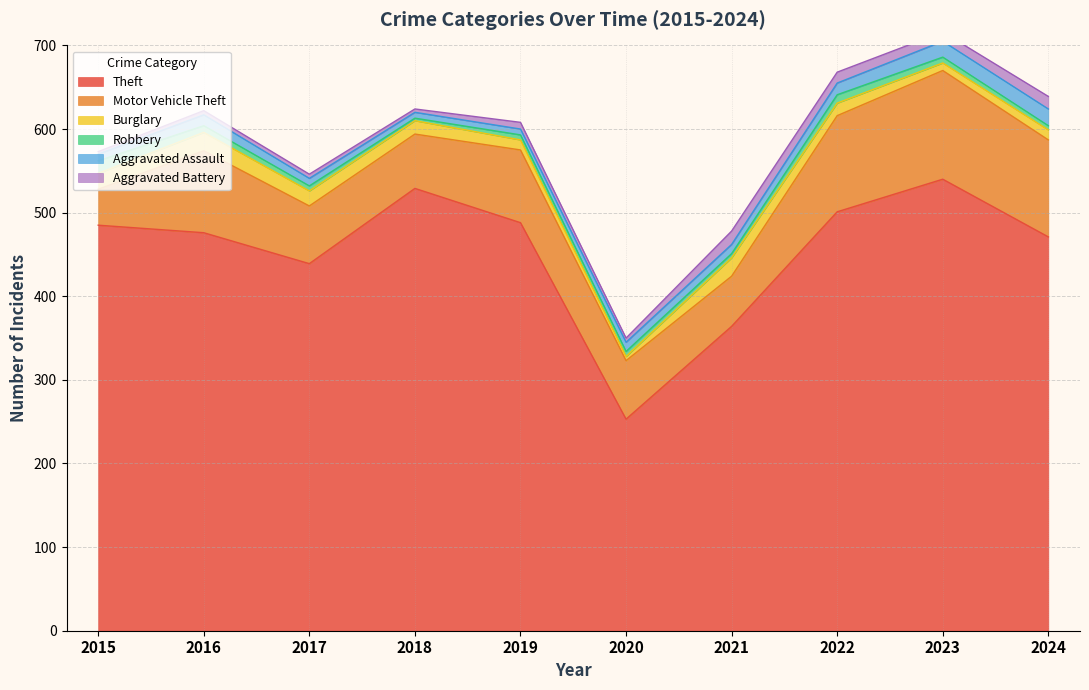

Reading right to left, list all the values displayed in this chart.

Theft: 2024=471	2023=540	2022=501	2021=364	2020=253	2019=488	2018=529	2017=439	2016=476	2015=485
Motor Vehicle Theft: 2024=116	2023=130	2022=115	2021=60	2020=70	2019=87	2018=65	2017=69	2016=98	2015=43
Burglary: 2024=12	2023=9	2022=15	2021=22	2020=5	2019=12	2018=16	2017=18	2016=22	2015=19
Robbery: 2024=5	2023=7	2022=10	2021=5	2020=6	2019=6	2018=3	2017=6	2016=8	2015=15
Aggravated Assault: 2024=20	2023=19	2022=14	2021=11	2020=11	2019=7	2018=7	2017=9	2016=13	2015=8
Aggravated Battery: 2024=15	2023=11	2022=13	2021=16	2020=5	2019=8	2018=4	2017=5	2016=5	2015=3